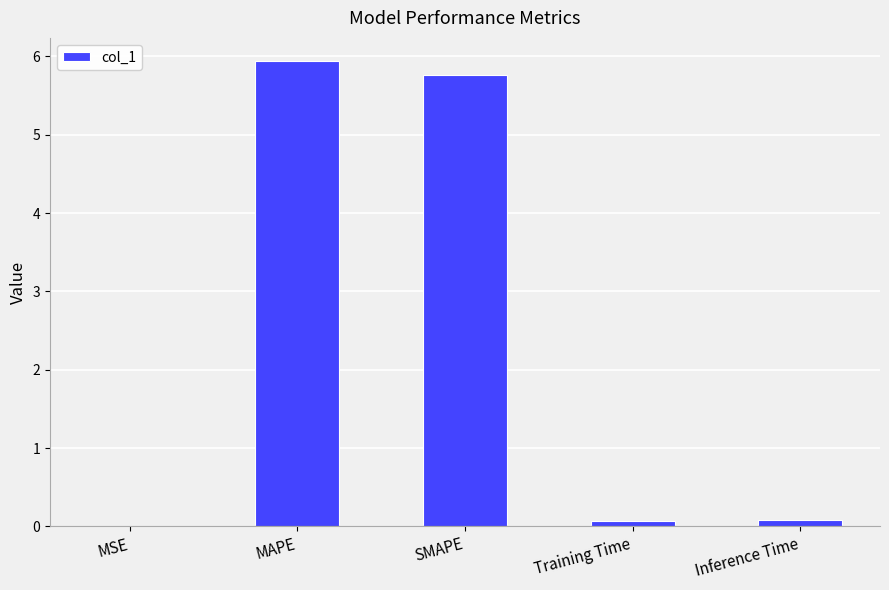

True or false: the data shows 8.0 at MAPE.

False